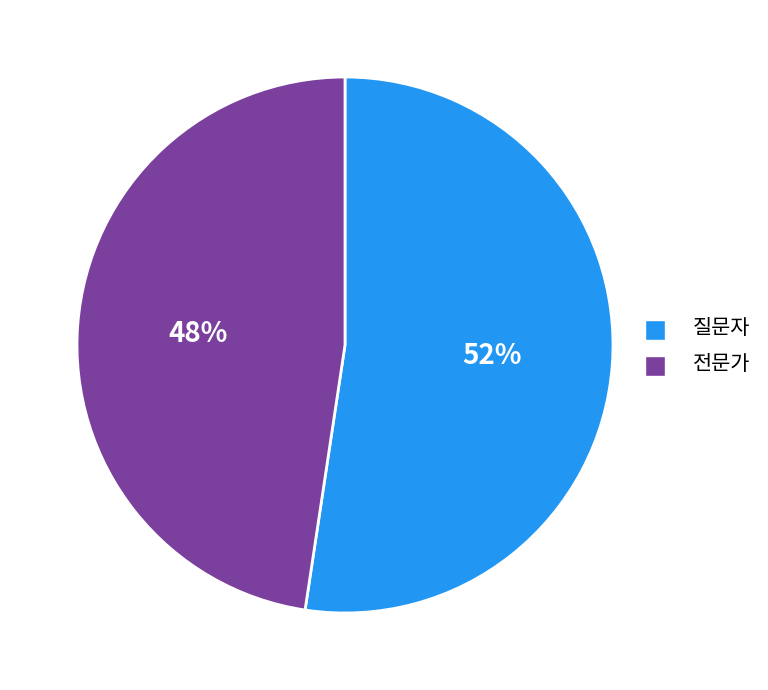

Which has a higher value, 질문자 or 전문가?

질문자